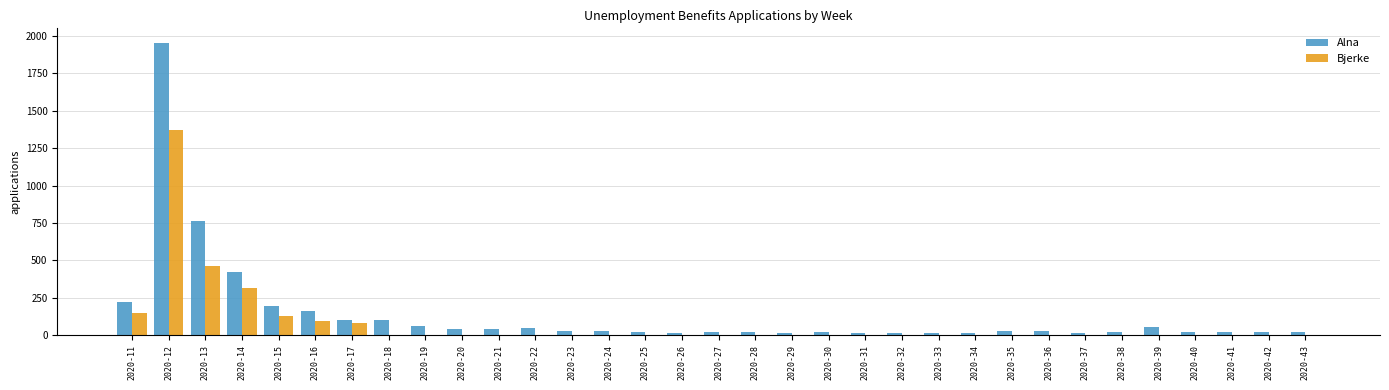

What is the maximum value for Alna?

1954